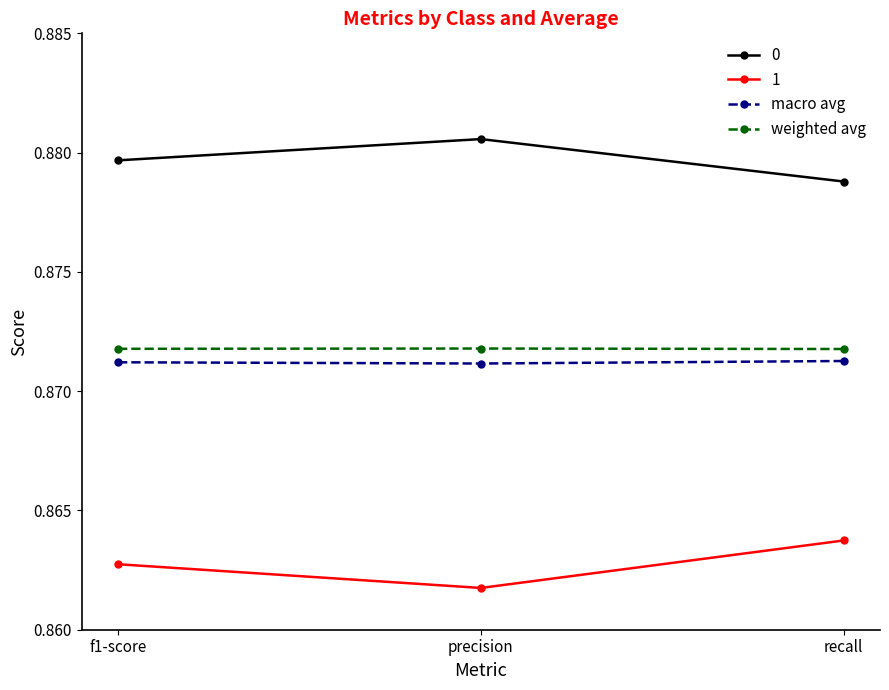

What is the label of the 3rd point from the left?

recall